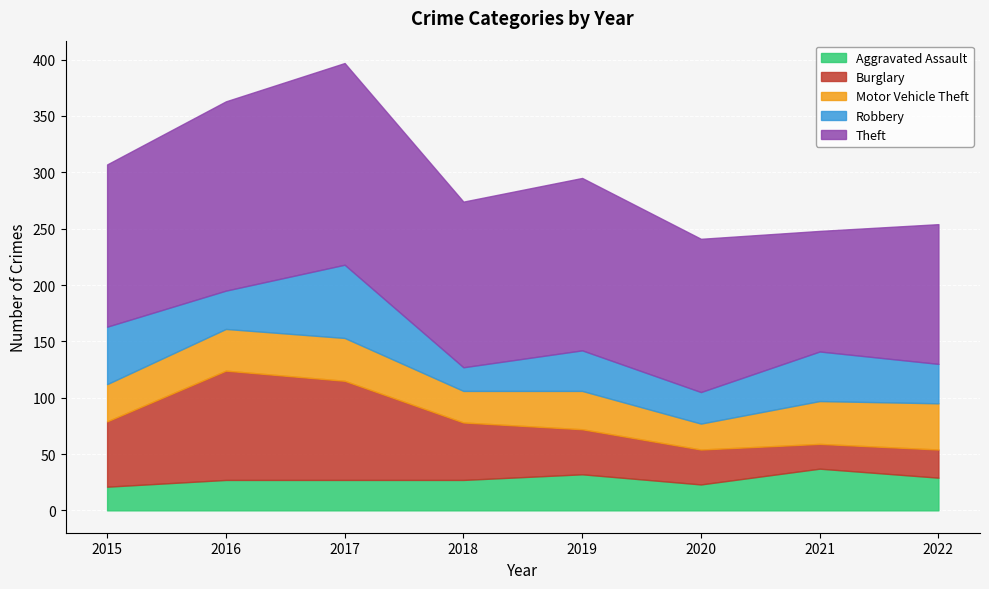

Reading left to right, what are all the values shown in this chart?

Aggravated Assault: 2015=21	2016=27	2017=27	2018=27	2019=32	2020=23	2021=37	2022=29
Burglary: 2015=58	2016=97	2017=88	2018=51	2019=40	2020=31	2021=22	2022=25
Motor Vehicle Theft: 2015=33	2016=37	2017=38	2018=28	2019=34	2020=23	2021=38	2022=41
Robbery: 2015=51	2016=34	2017=65	2018=21	2019=36	2020=28	2021=44	2022=35
Theft: 2015=144	2016=168	2017=179	2018=147	2019=153	2020=136	2021=107	2022=124